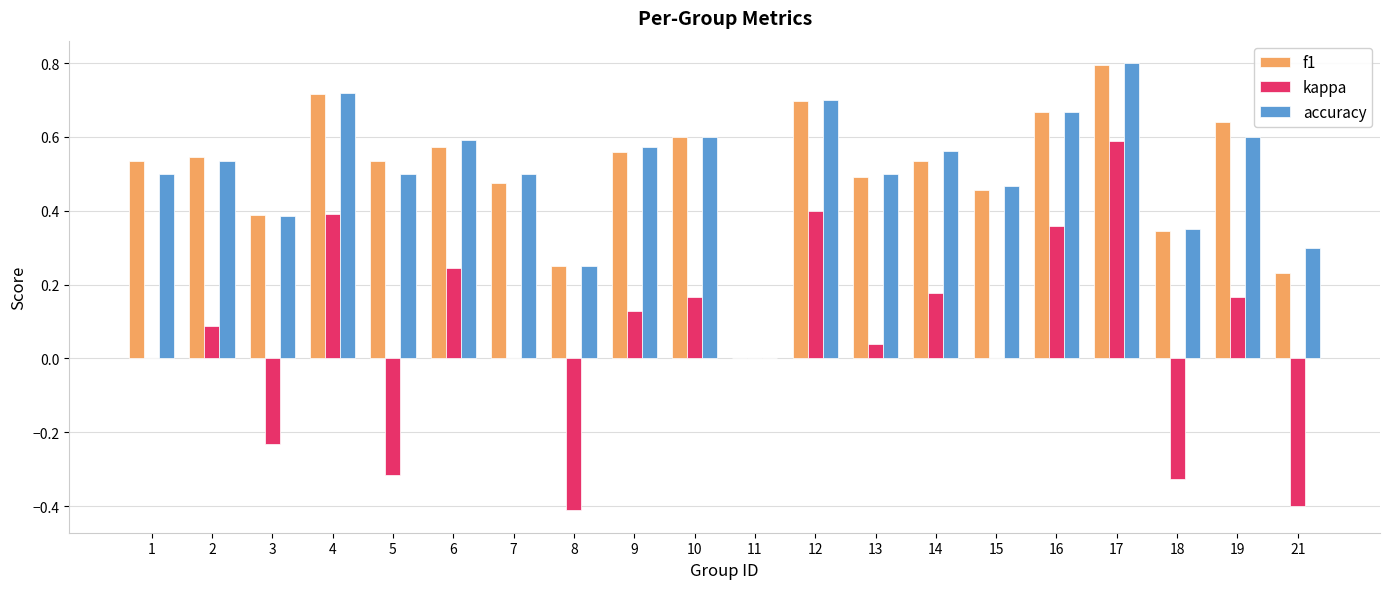

What is the highest value of the f1 series?

0.8